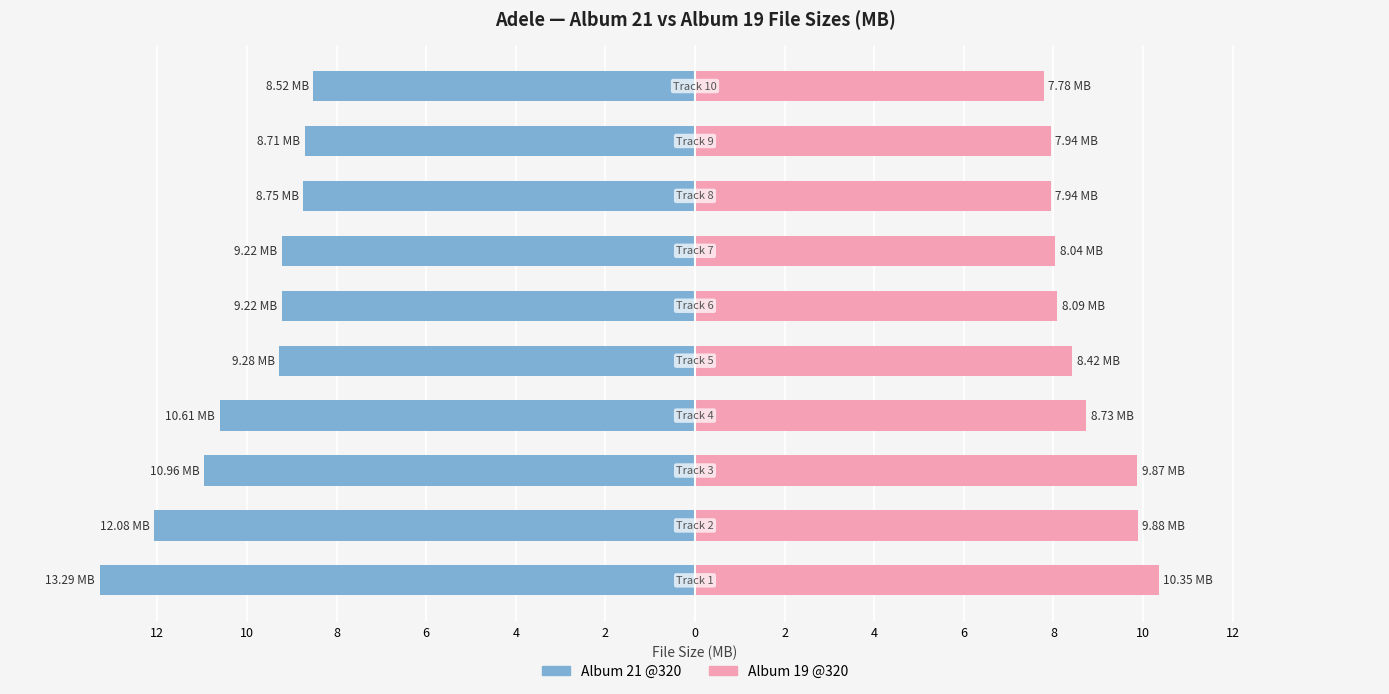

True or false: Album 19 @320 has a value of 16.7 at 10.

False